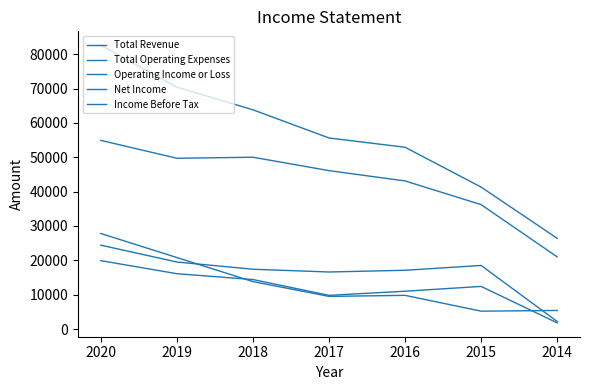

Reading left to right, what are all the values shown in this chart?

Total Revenue: 82600	70400	63800	55600	52900	41300	26400
Total Operating Expenses: 27800	20800	13800	9500	9800	5200	5400
Operating Income or Loss: 54900	49700	50000	46100	43100	36200	21000
Net Income: 19900	16100	14400	9800	11000	12400	1800
Income Before Tax: 24400	19500	17400	16600	17100	18500	2200